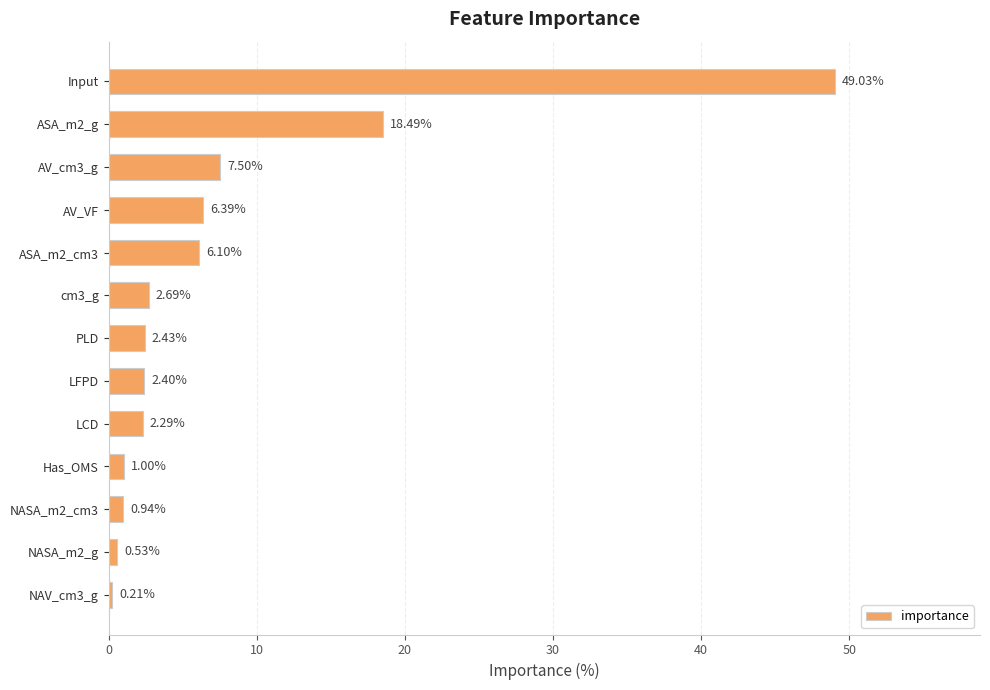

Which category has the lowest value across all series?

NAV_cm3_g